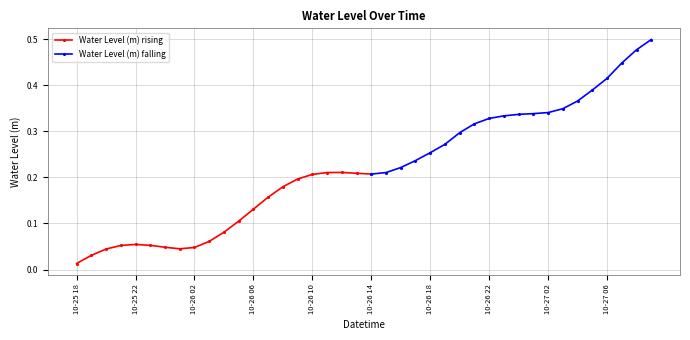

What is the label of the 32nd point from the right?

2025-10-26 02:00